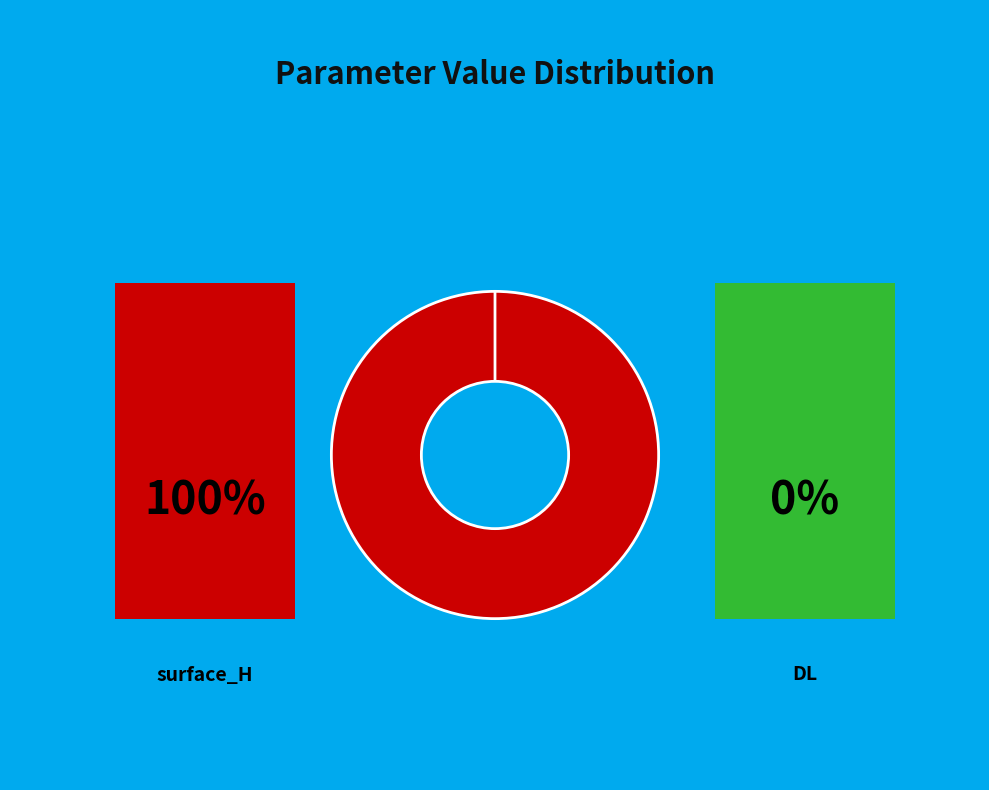

What is the smallest slice in the pie chart?

DL